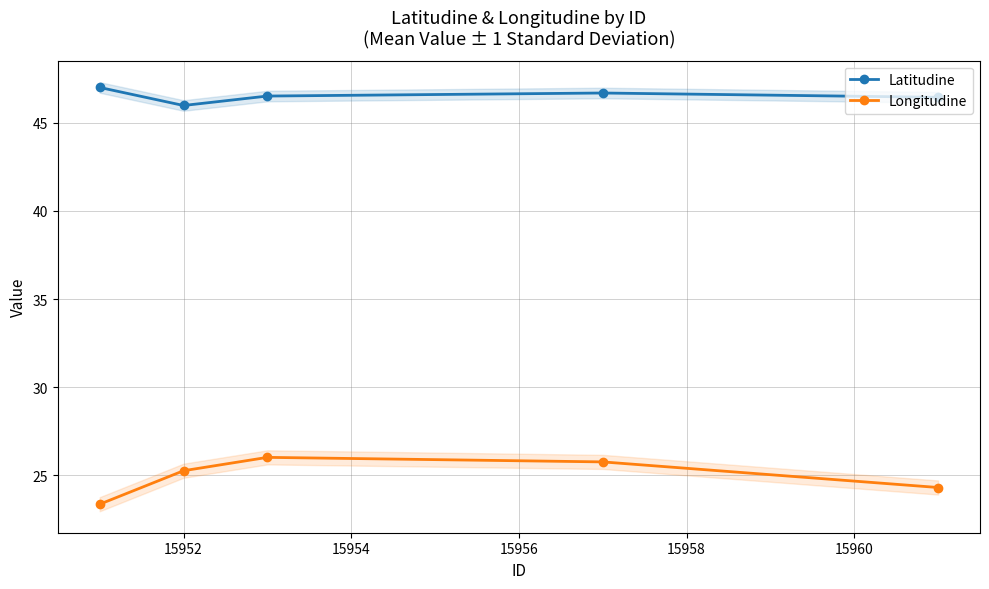

What is the value of the Latitudine point at the 3rd from the left?

46.5